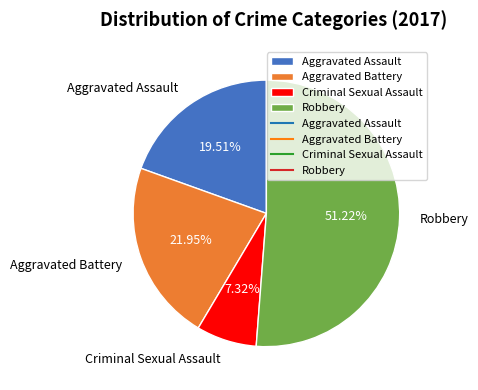

Count the number of slices in the pie.

4